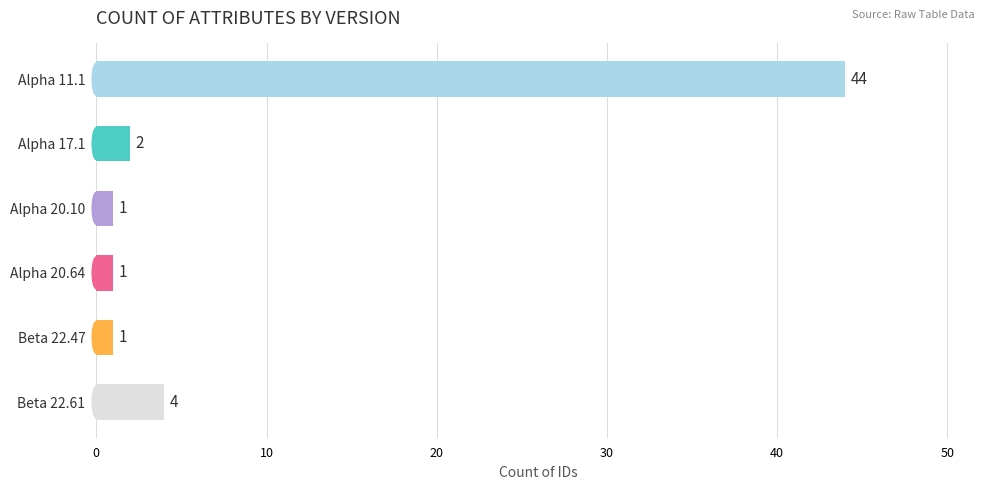

List the labels in order of value, largest first.

Alpha 11.1, Beta 22.61, Alpha 17.1, Alpha 20.10, Alpha 20.64, Beta 22.47